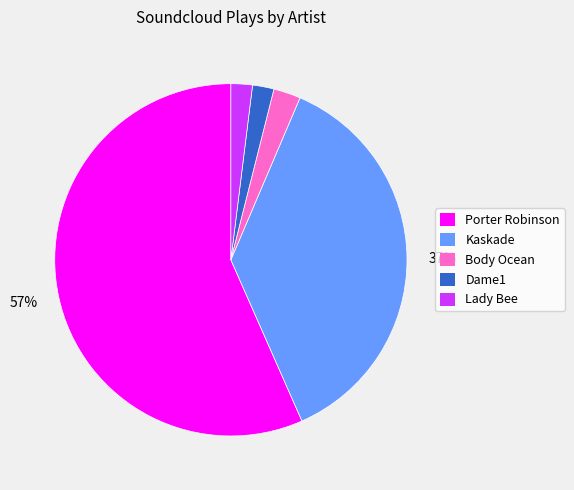

Is Lady Bee the majority of the pie?

No